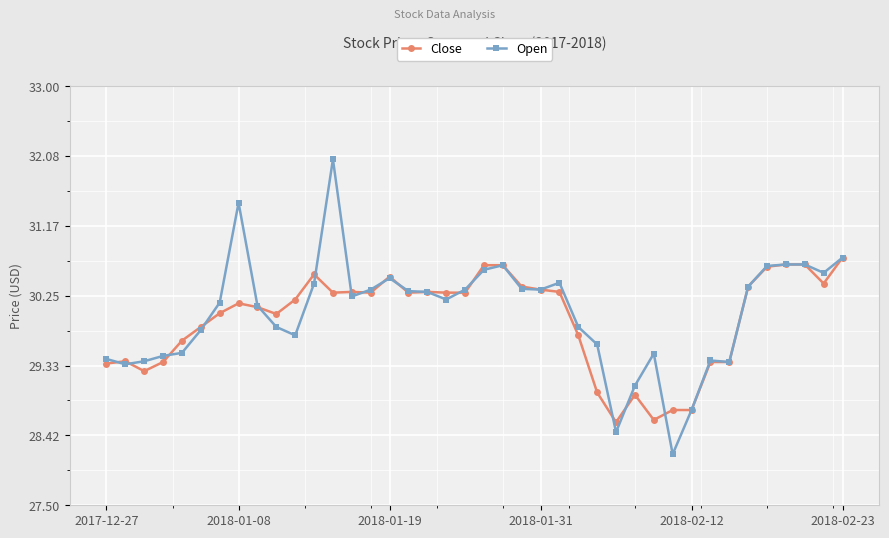

What is the minimum value shown in the chart?

28.2